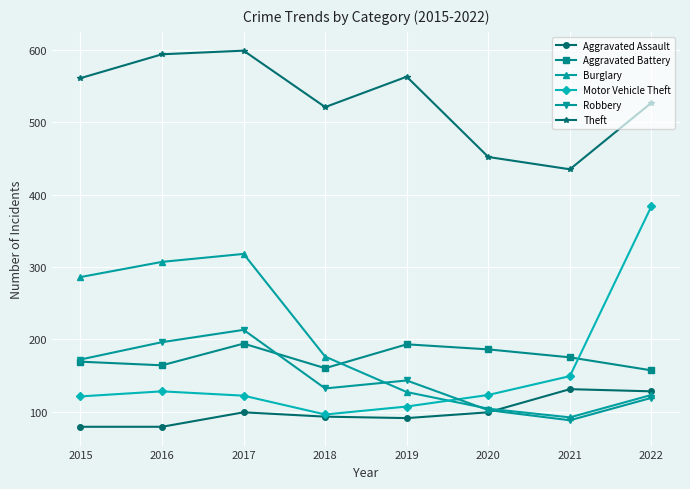

What is the approximate value of Burglary at 2019?

127